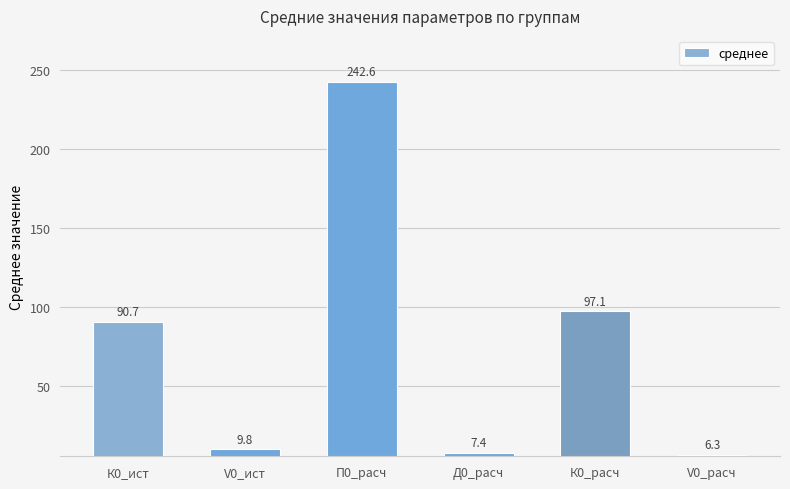

What is the change in value from V0_ист to V0_расч?

-3.4